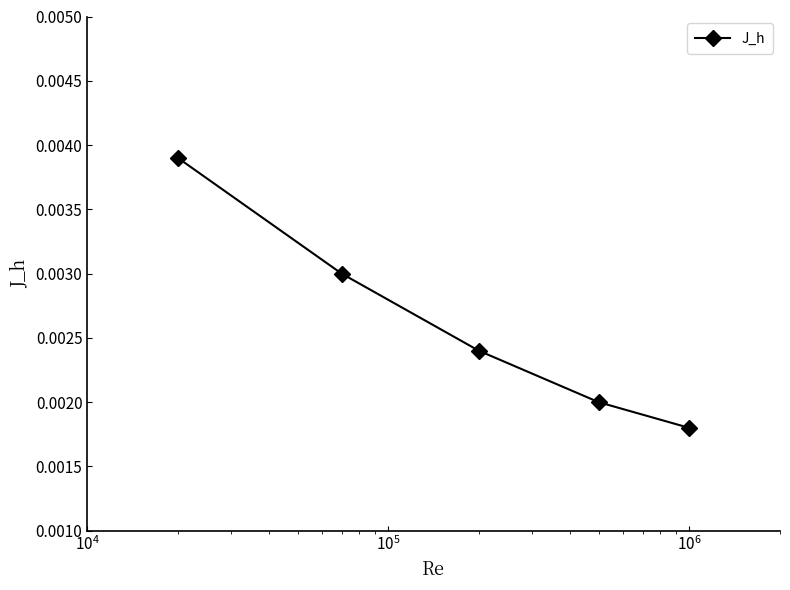

True or false: the data has more than 2 interior local peaks.

False